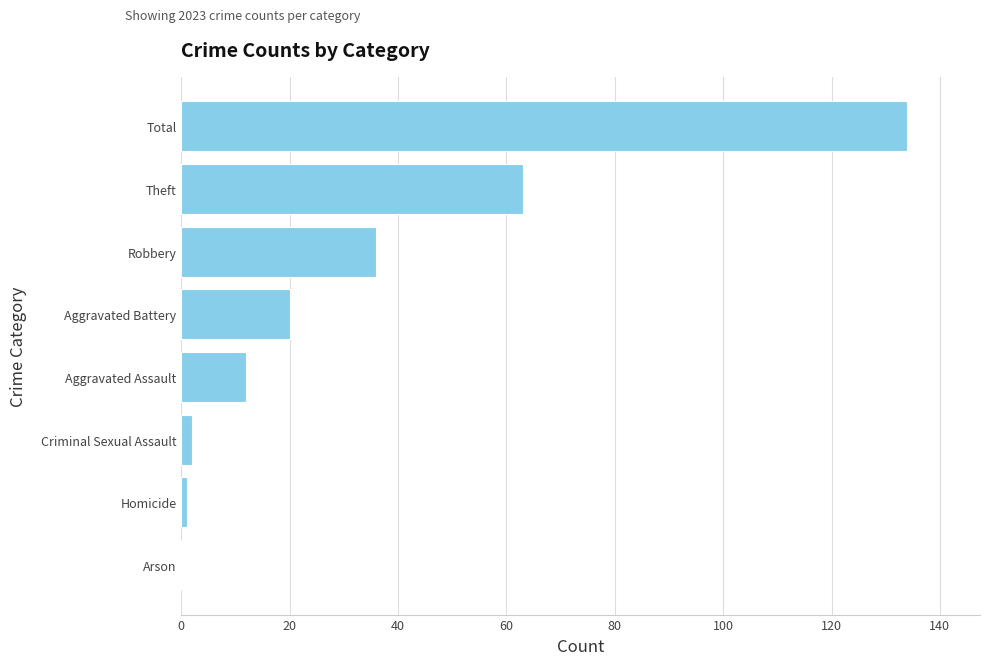

Which has a higher value, Arson or Aggravated Battery?

Aggravated Battery